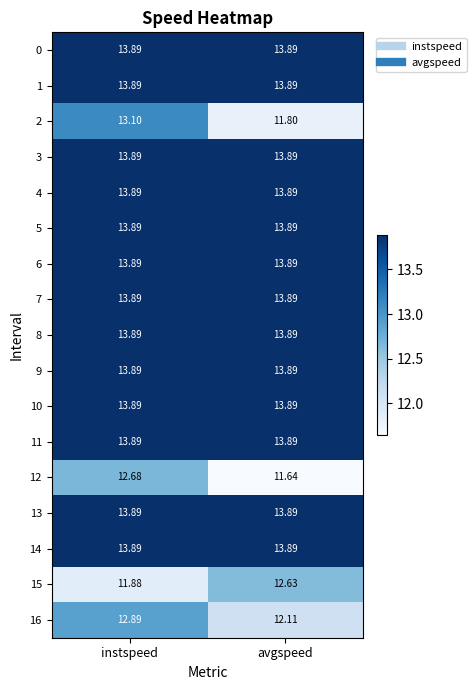

Where does the 15 series first go above 12?

avgspeed